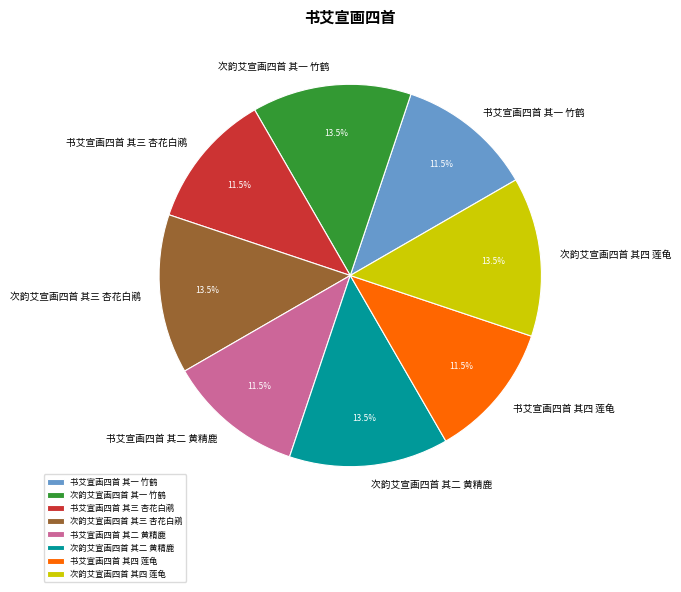

Between 书艾宣画四首 其四 莲龟 and 次韵艾宣画四首 其四 莲龟, which is larger?

次韵艾宣画四首 其四 莲龟